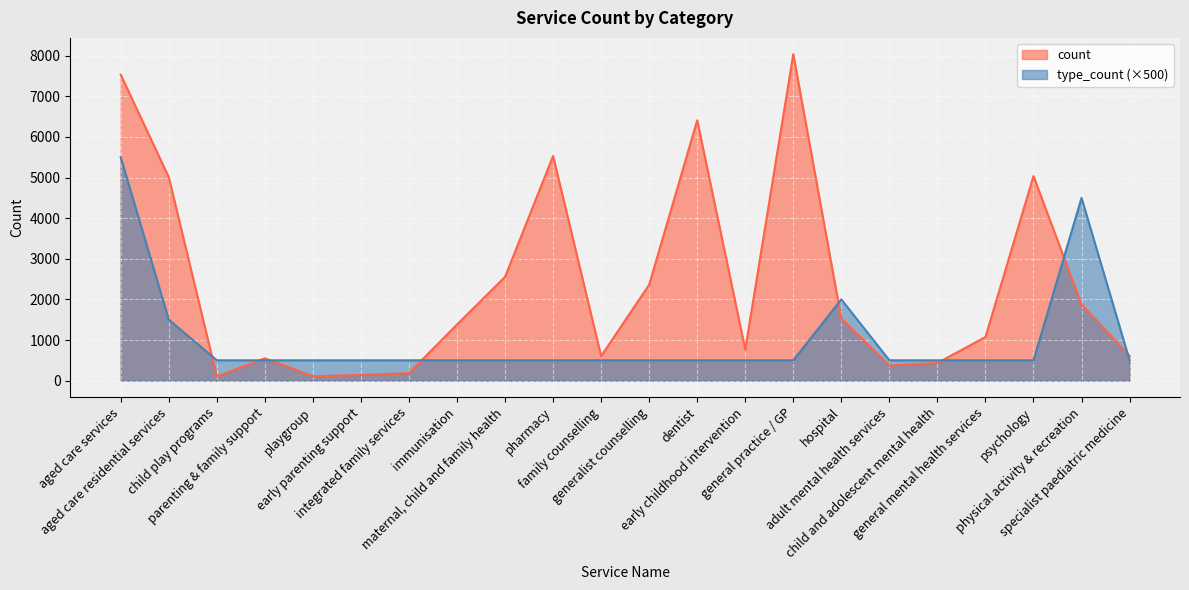

Where is the first local minimum for count?

child play programs